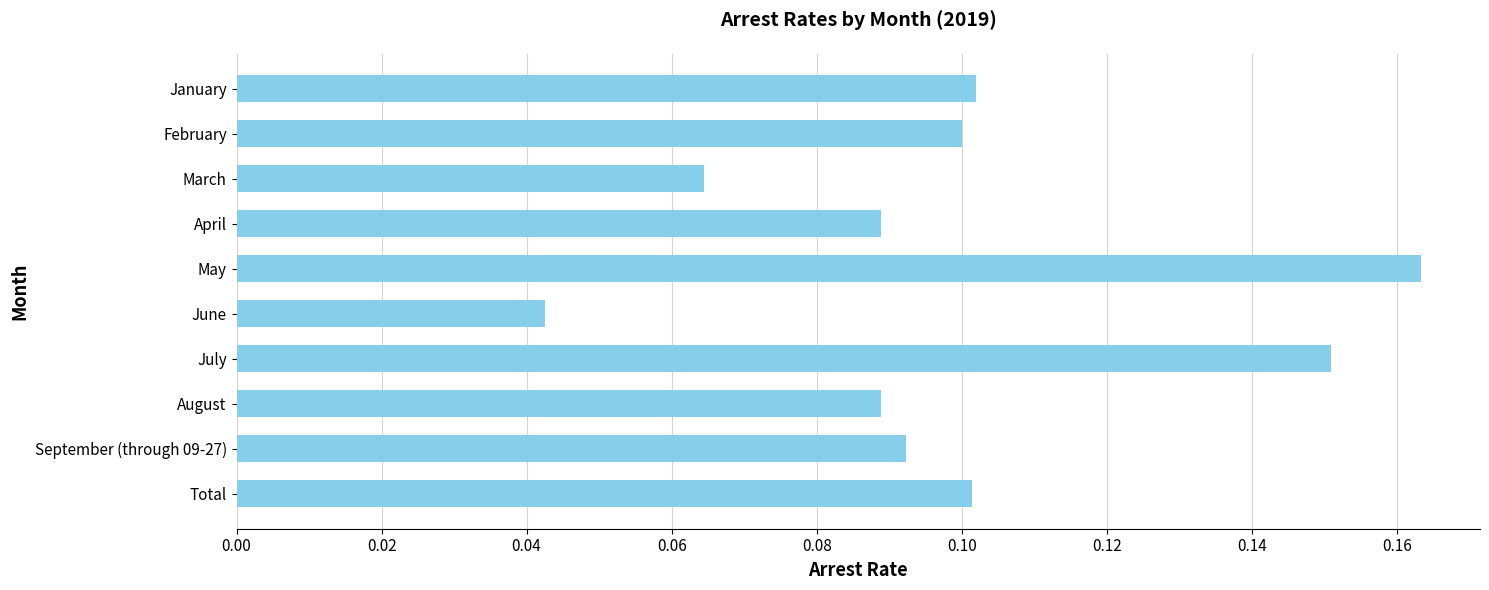

What is the sum of all values?

1.0